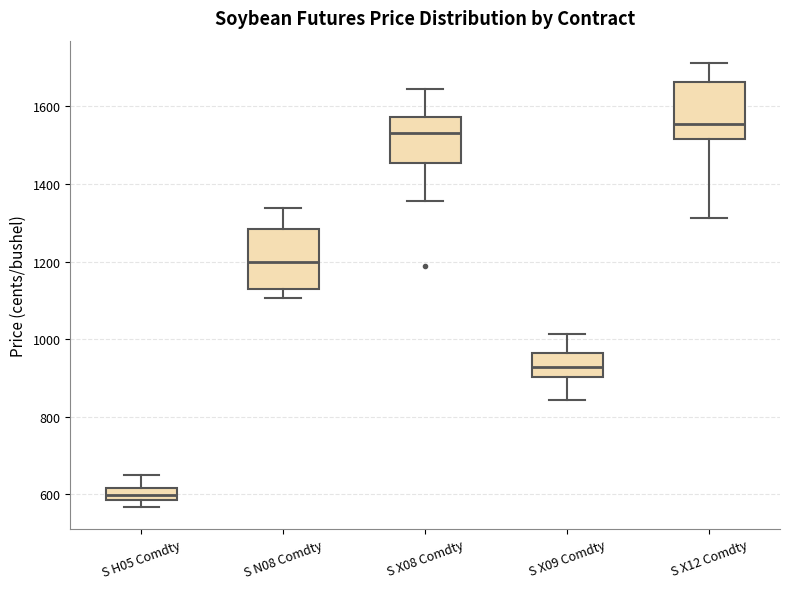

Which box has the lowest median line?

S H05 Comdty